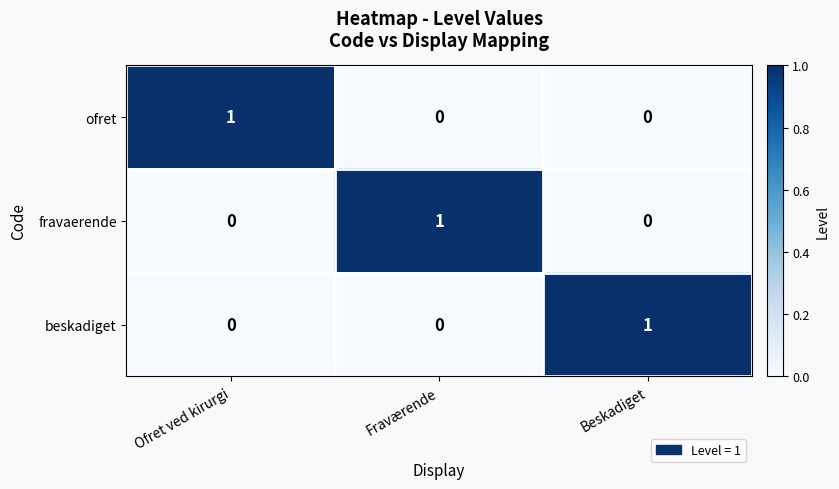

How many distinct data groups are displayed?

3